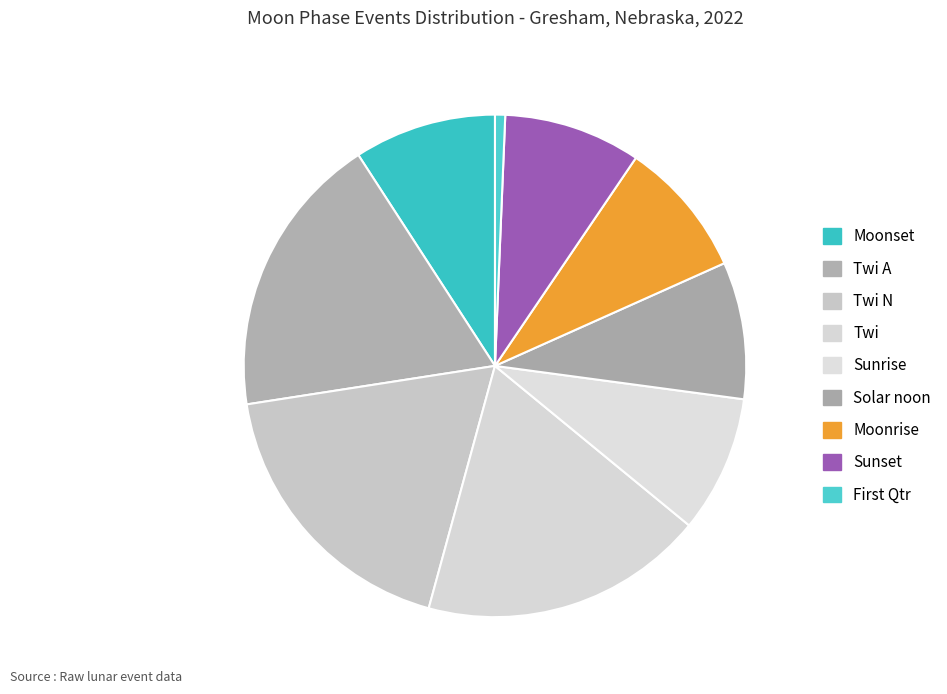

Is there any slice that represents more than half of the pie?

No